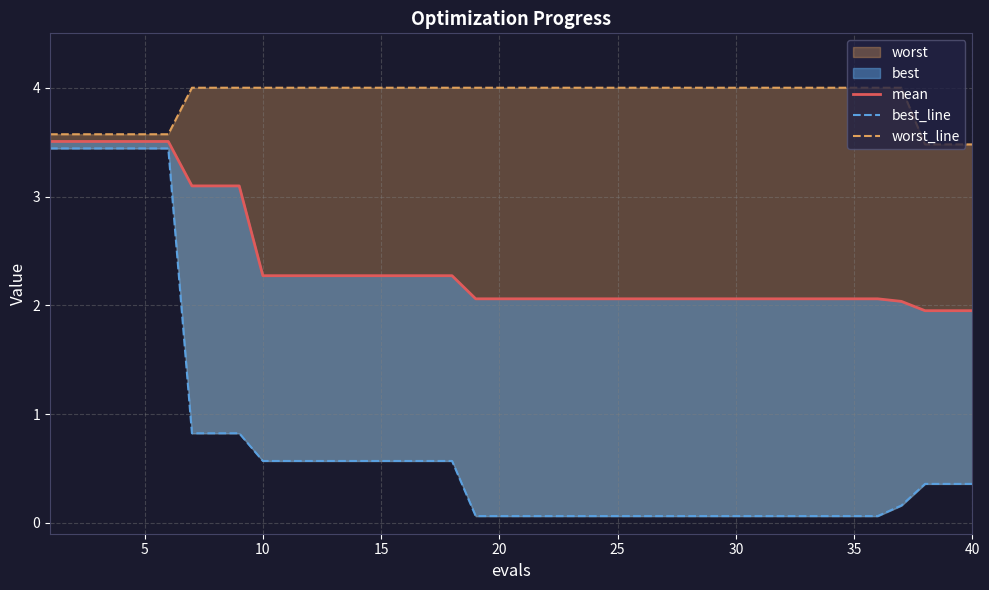

Which series has the largest total across all categories?

worst_line